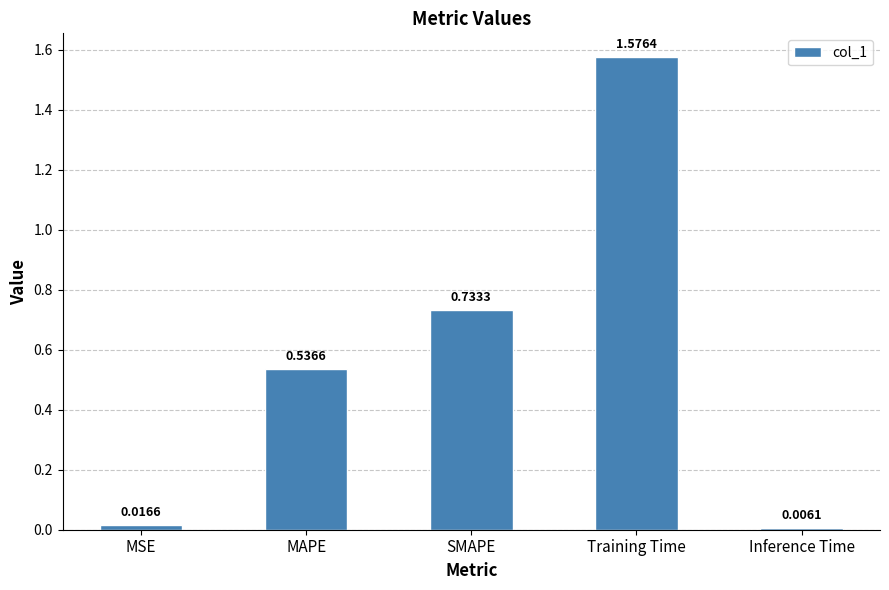

What is the sum of the values at MSE and MAPE?

0.6